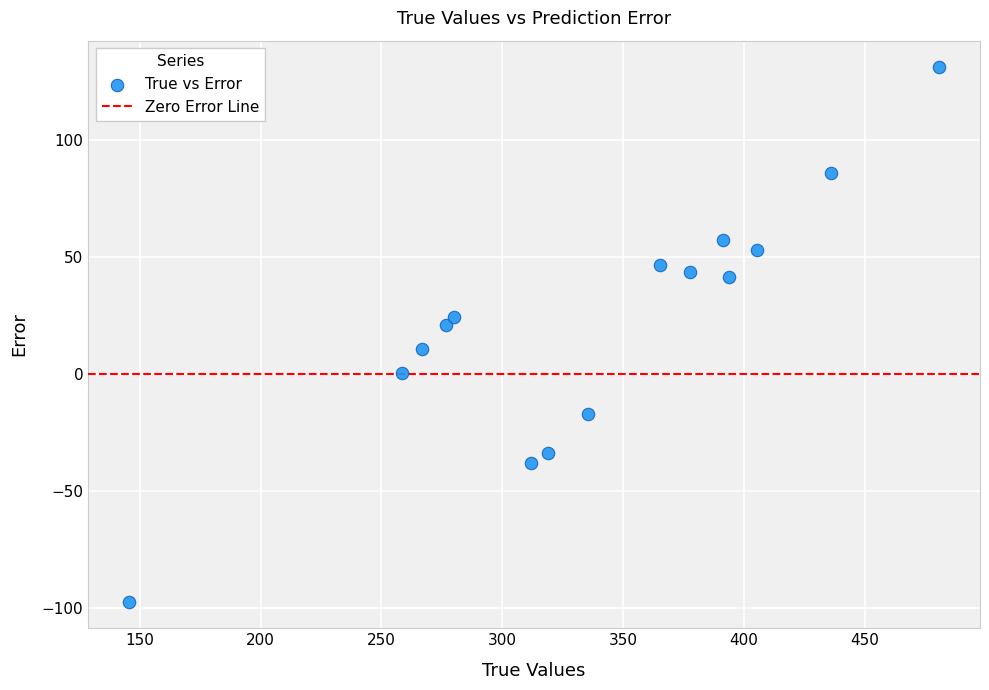

What is the range of Y values (max minus min)?

228.1